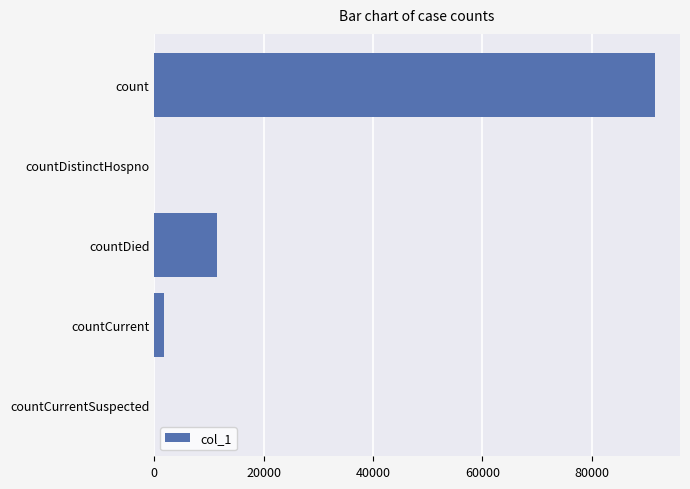

What is the change in value from count to countDied?

-80096